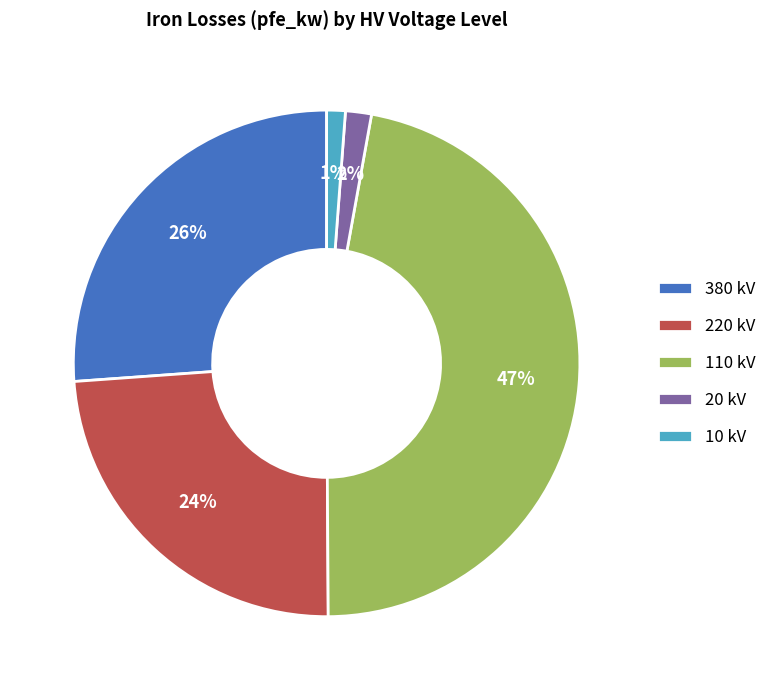

To the nearest percent, what is the combined percentage of 20 kV and 220 kV?

26%